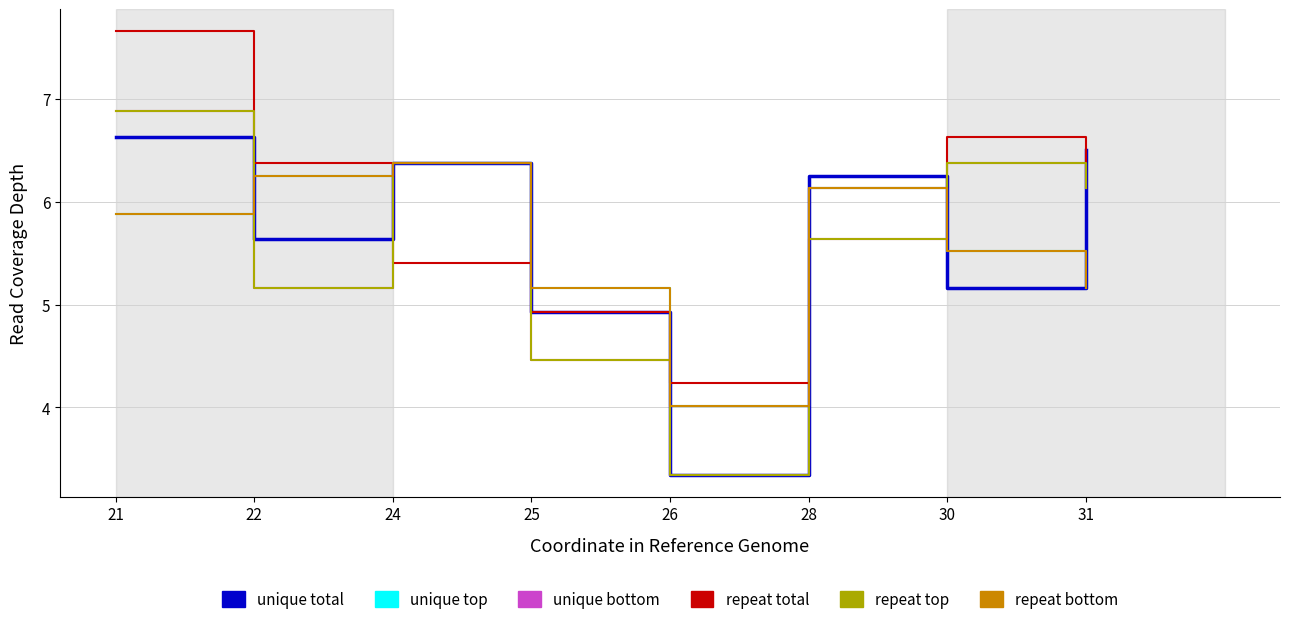

Does the chart have visible grid lines?

Yes